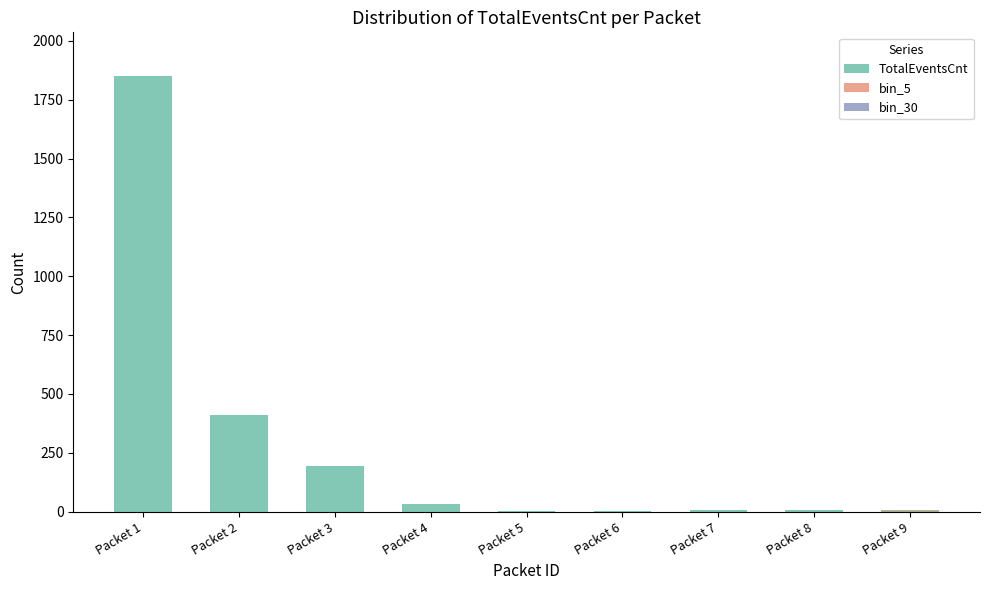

True or false: bin_5 has a value of -1 at Packet 5.

False